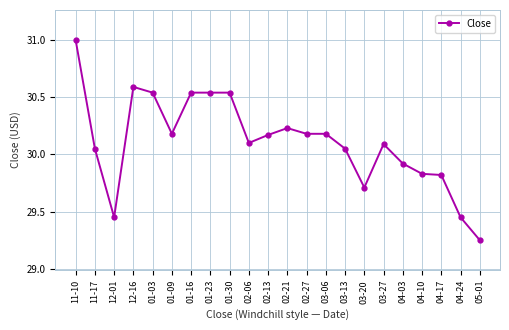

What position from the right is 04-17?

3